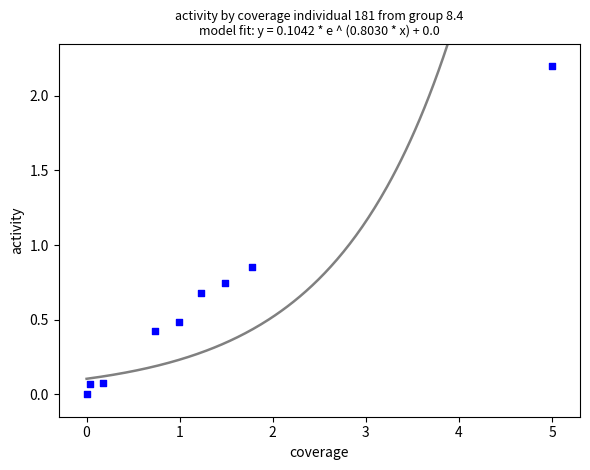

What is the average Y value?

0.6